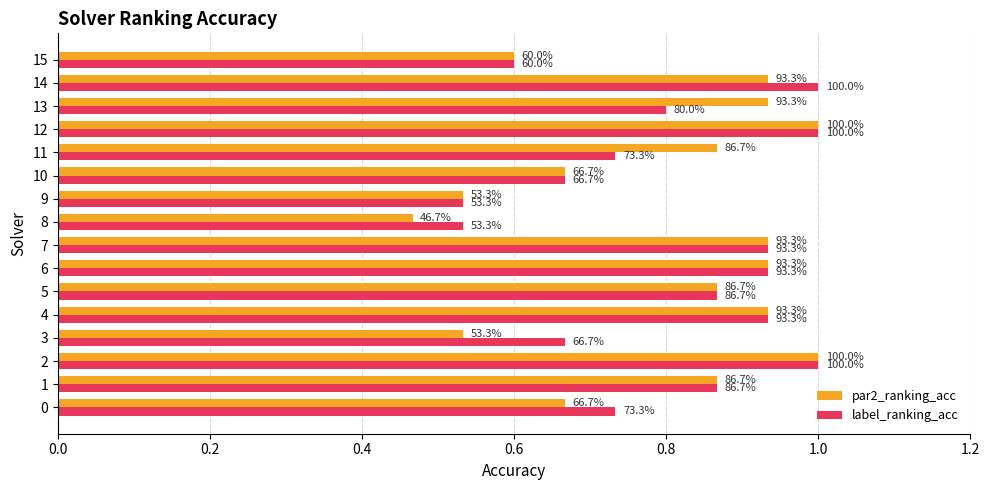

Where is par2_ranking_acc nearest to the value 0?

8